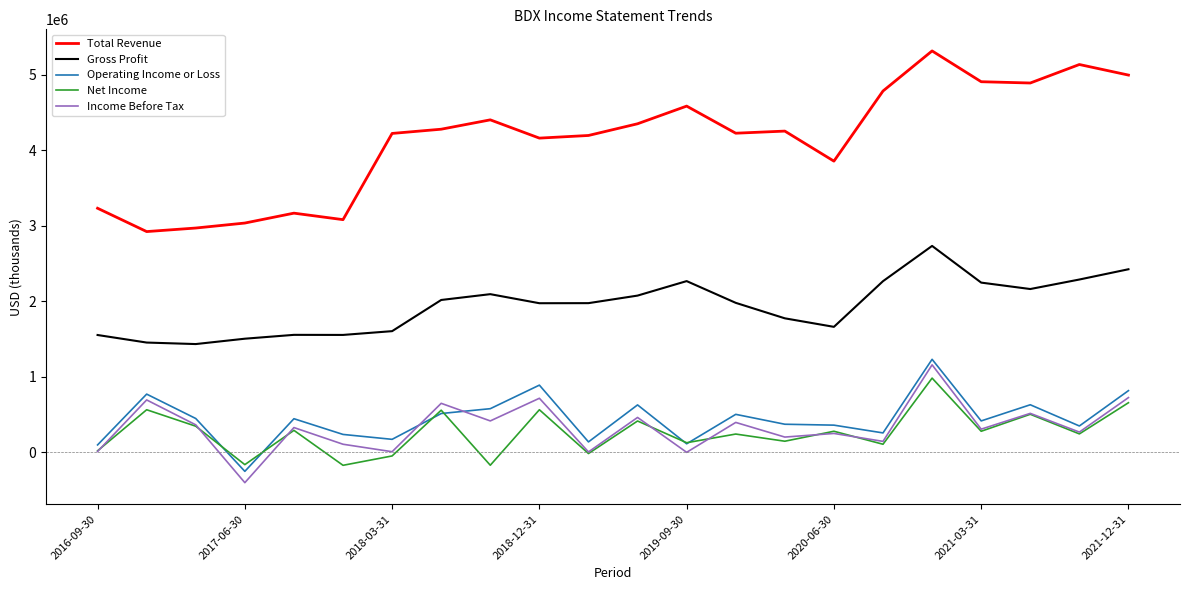

What is the average value of the Net Income series?

259682